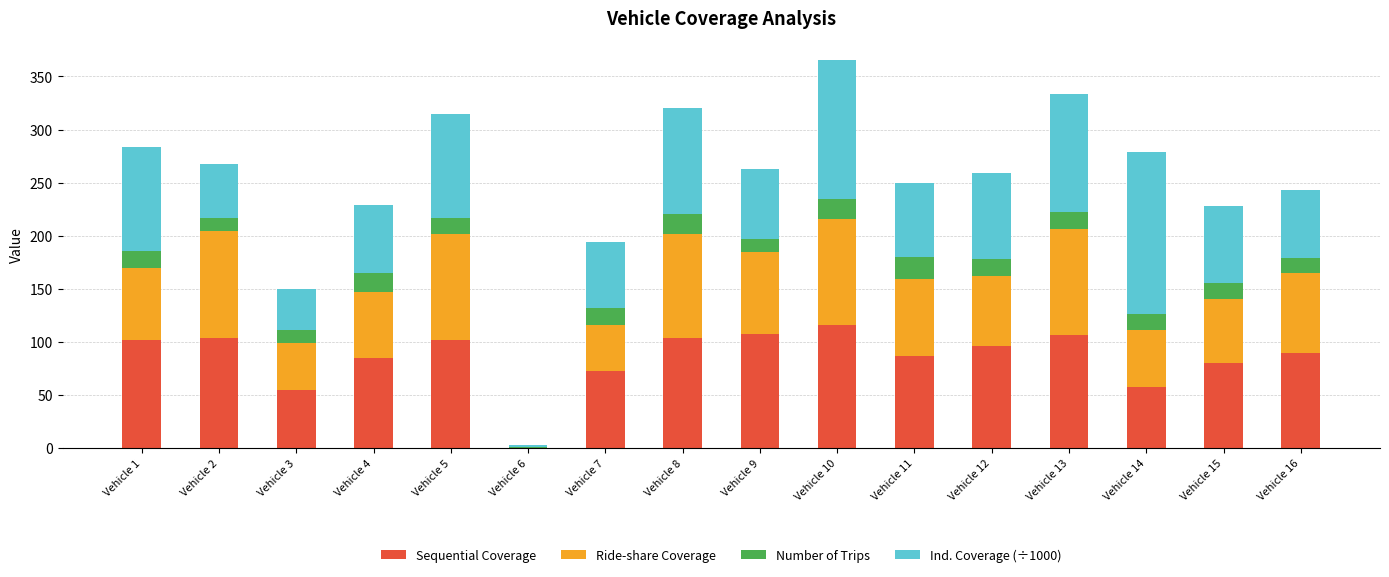

What is the maximum value for Sequential Coverage?

116.0